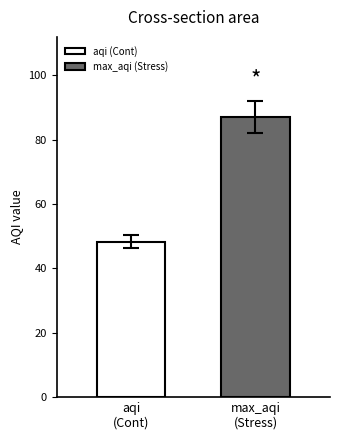

What is the value of the 1st bar from the left?

48.4